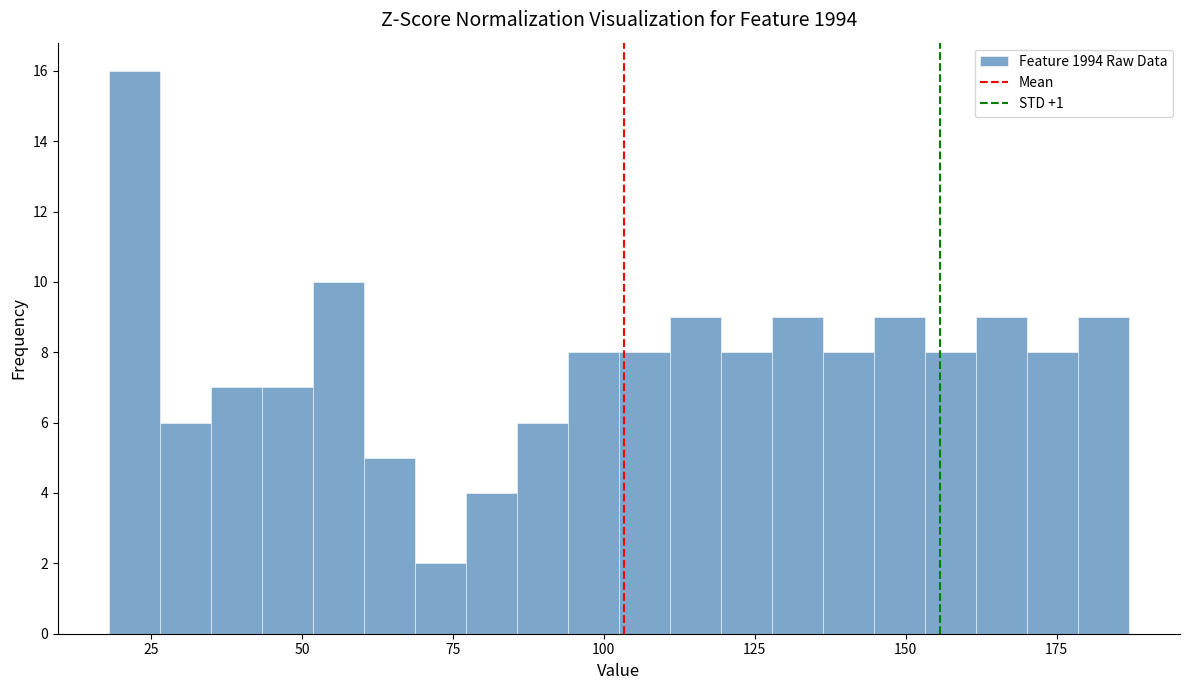

Read against the x-axis, roughly where is the centre of the tallest bar?

20